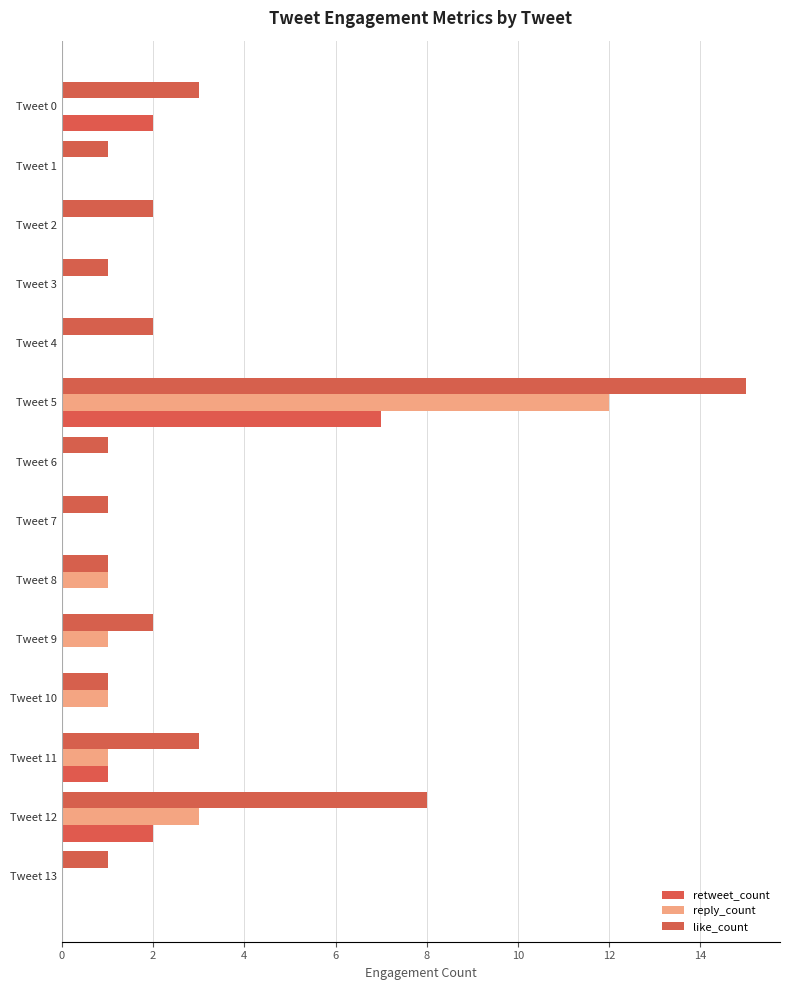

How many values in the like_count series are below 2?

7